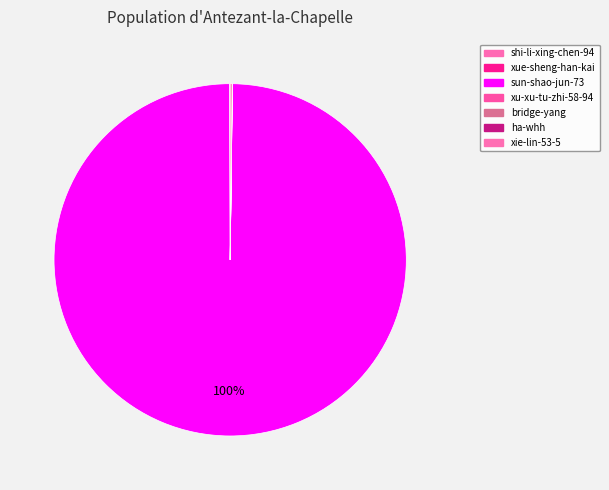

Combined, do ha-whh and xue-sheng-han-kai account for over 50%?

No